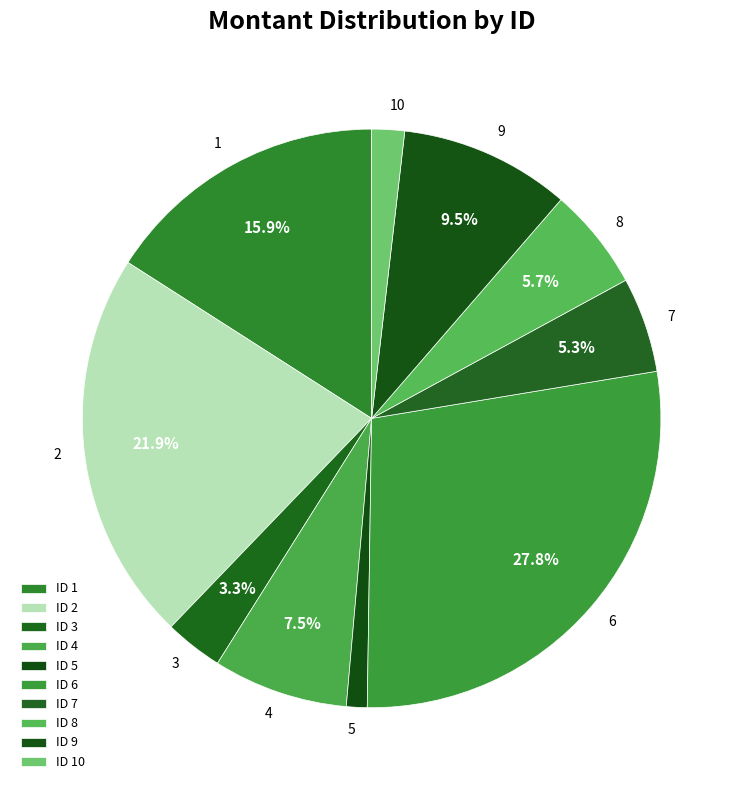

Combined, do 7 and 2 account for over 50%?

No